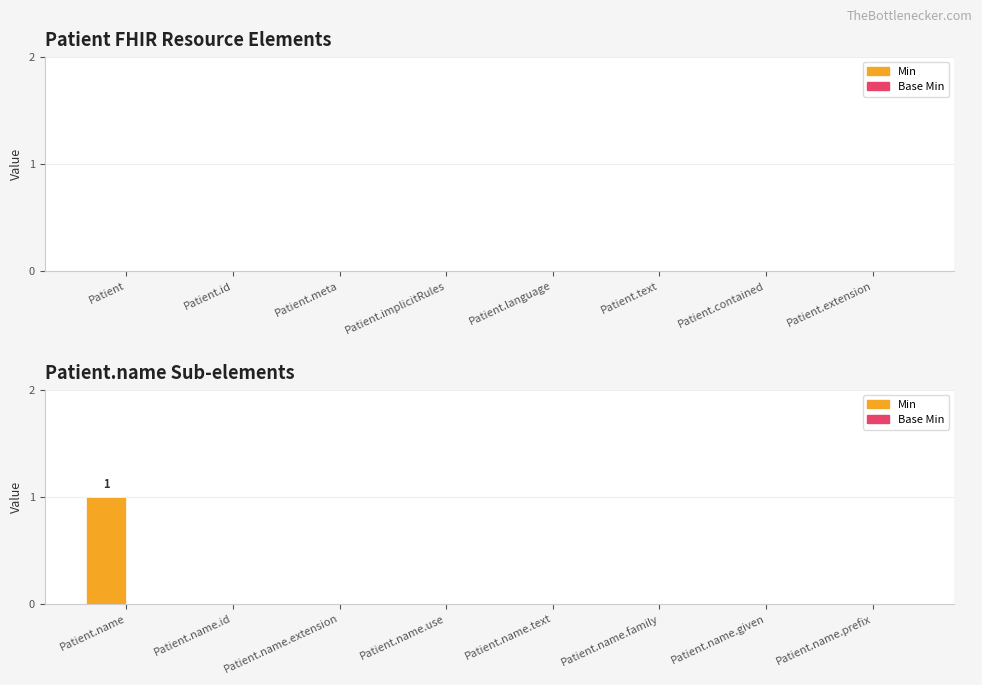

Is it true that the value at Patient.name.use is 0?

True